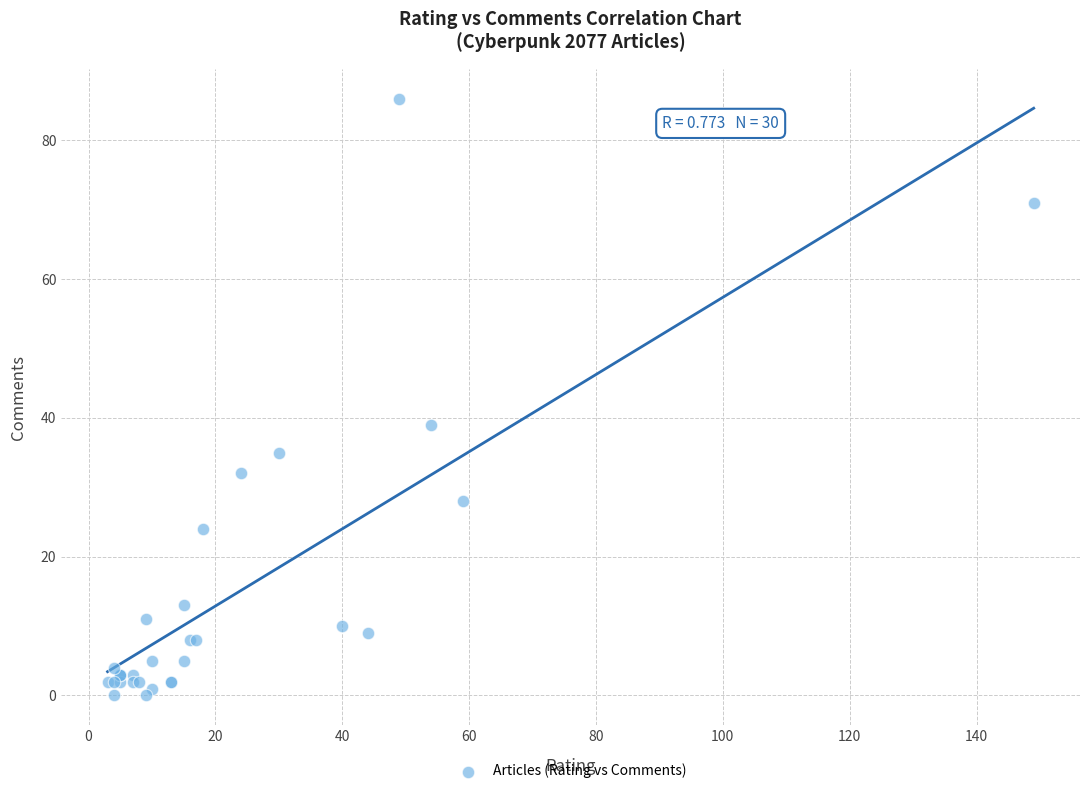

What Y value in the scatter plot is closest to 43?

39